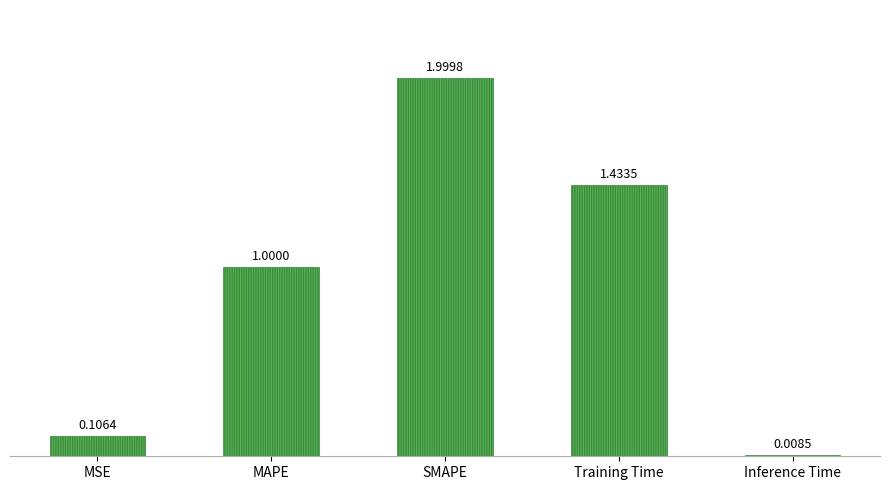

What is the change in value from MSE to SMAPE?

+1.9